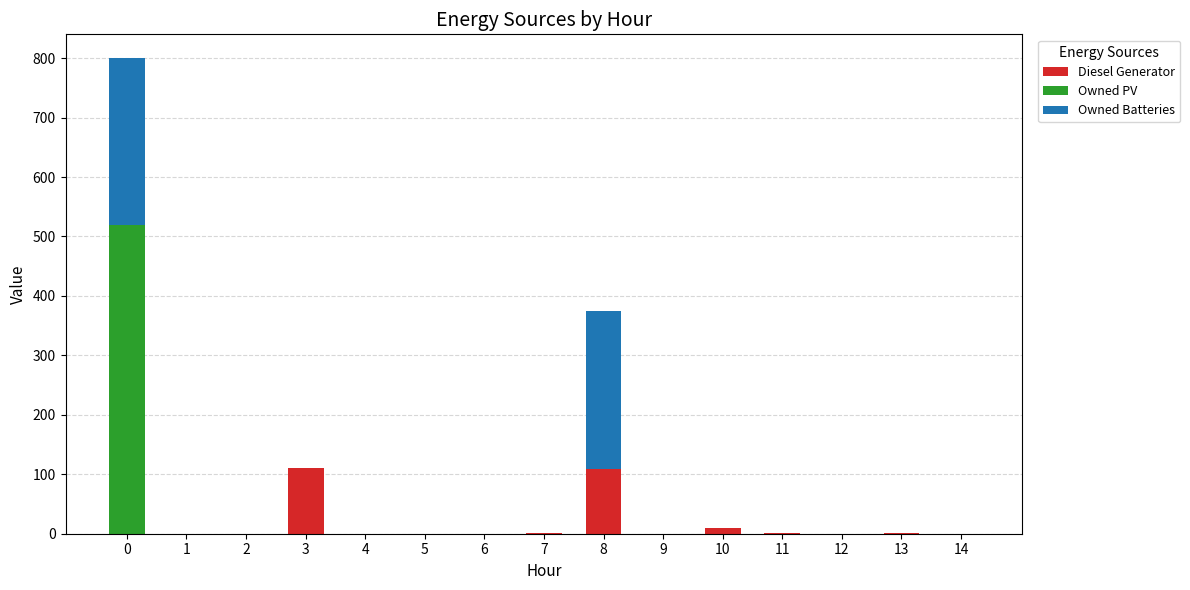

What is the highest value of the Diesel Generator series?

111